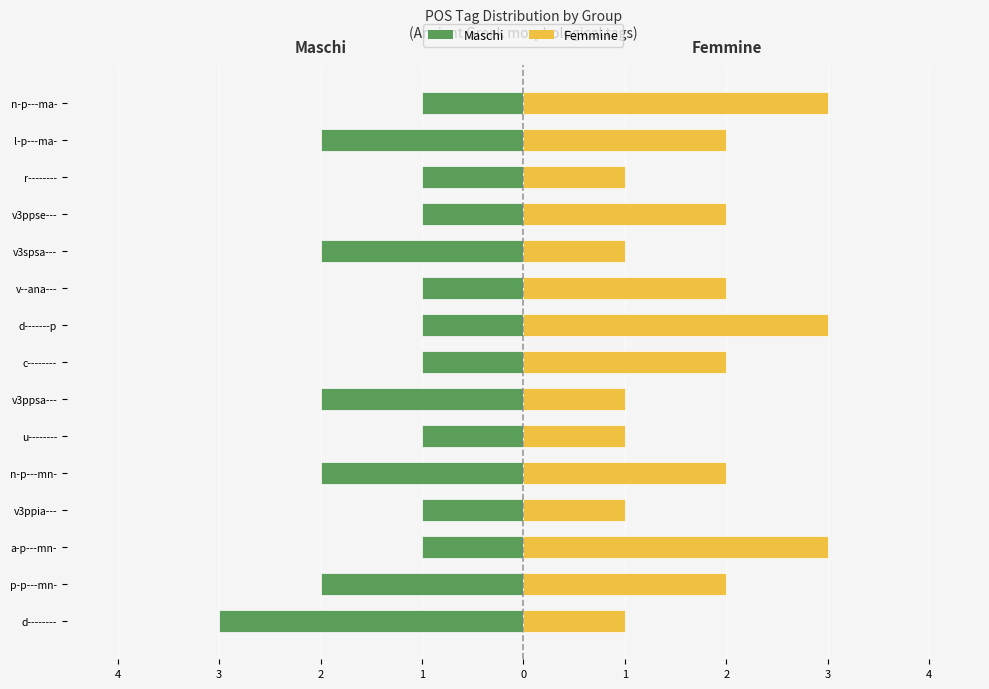

What is the sum of the Femmine values at l-p---ma- and d-------p?

5